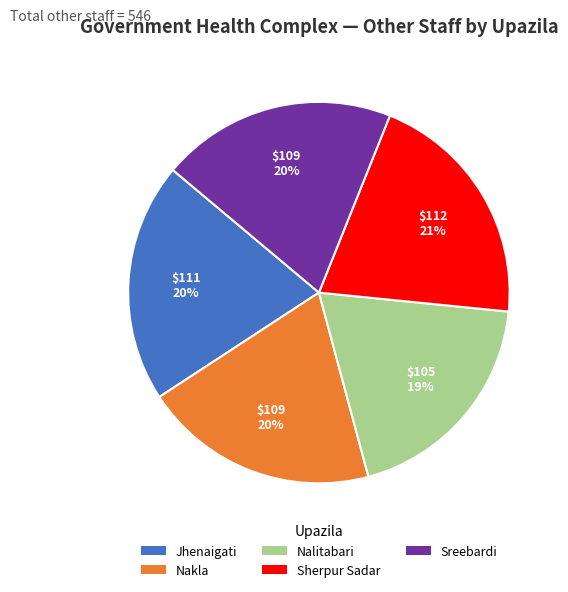

What is the ratio of the value at Sherpur Sadar to the value at Nalitabari?

1.1